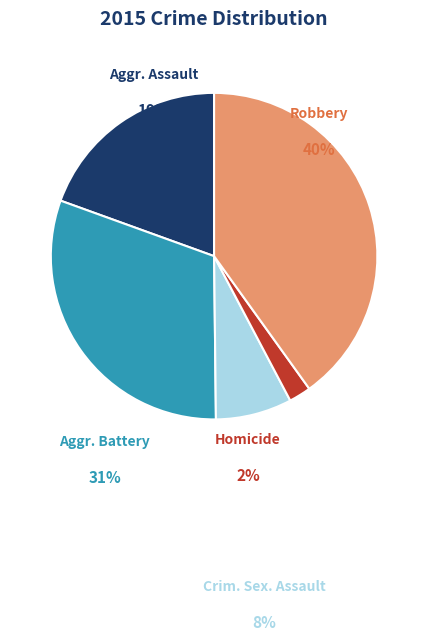

Which has a higher value, Criminal Sexual Assault or Robbery?

Robbery